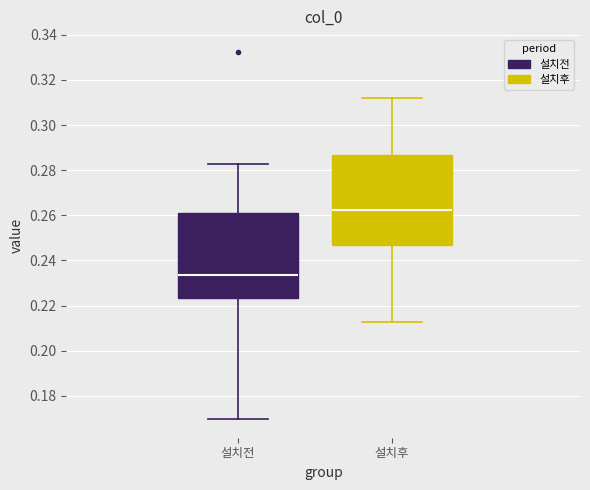

Reading left to right, read every box against the y-axis: the position of its median line, the range the box covers, and the ends of its whiskers. The values are not printed on the chart, so give them approximately, as read against the axis.

설치전: median 0.234, box 0.224 to 0.262, whiskers 0.170 to 0.282
설치후: median 0.262, box 0.248 to 0.286, whiskers 0.212 to 0.312